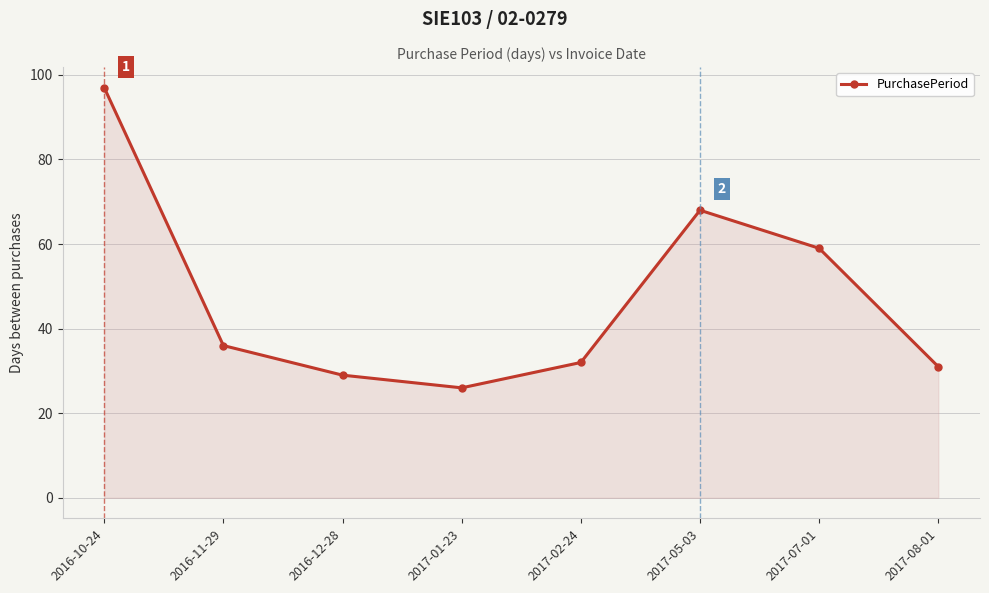

What is the sum of the values at 2017-01-23 and 2017-05-03?

94